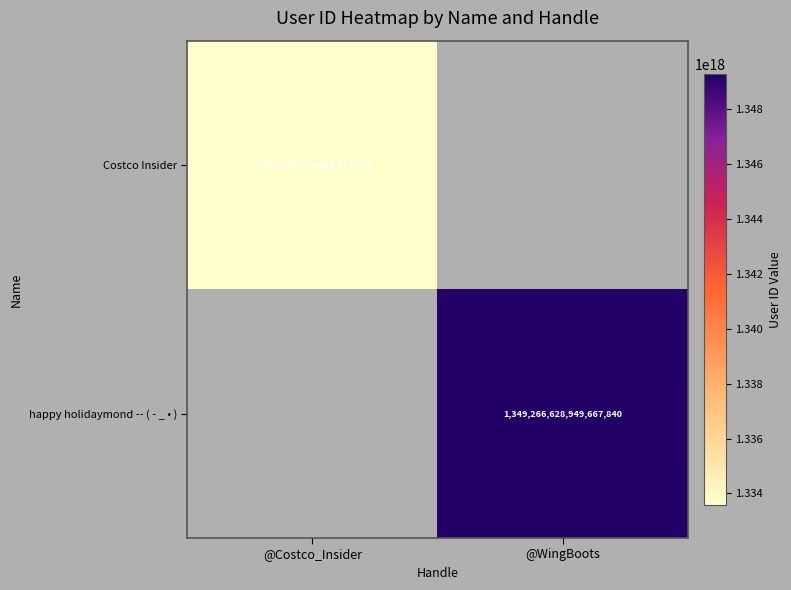

The value of happy holidaymond -- ( - _ • ) at @WingBoots is 550381253416716288. True or false?

False